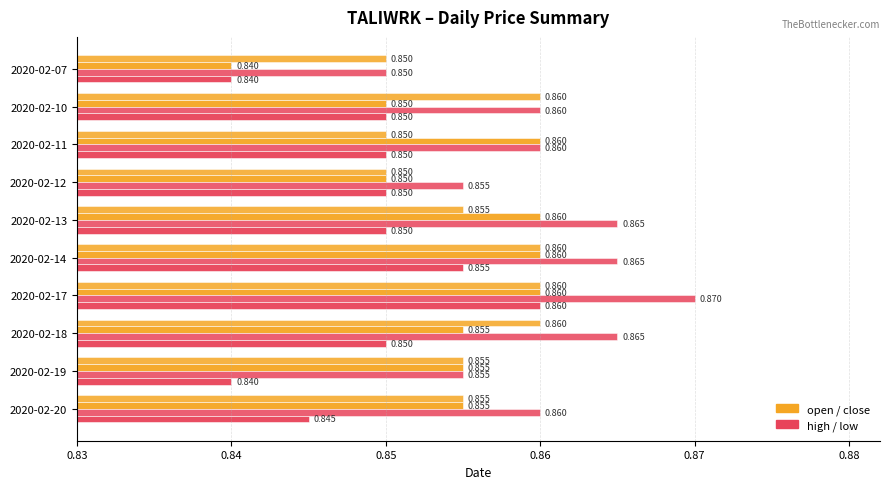

The value of close at 2020-02-14 is 1.4. True or false?

False